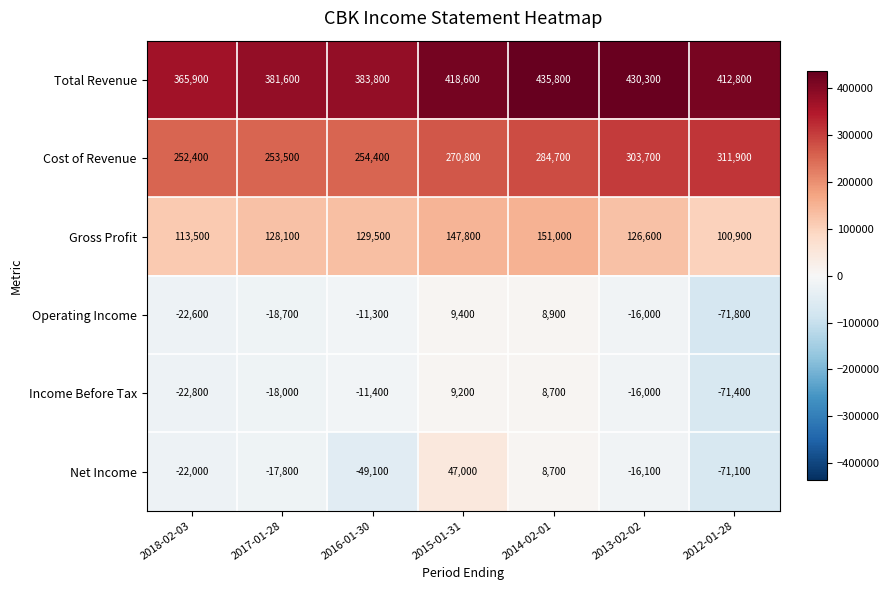

True or false: Net Income has a value of 8700 at 2014-02-01.

True